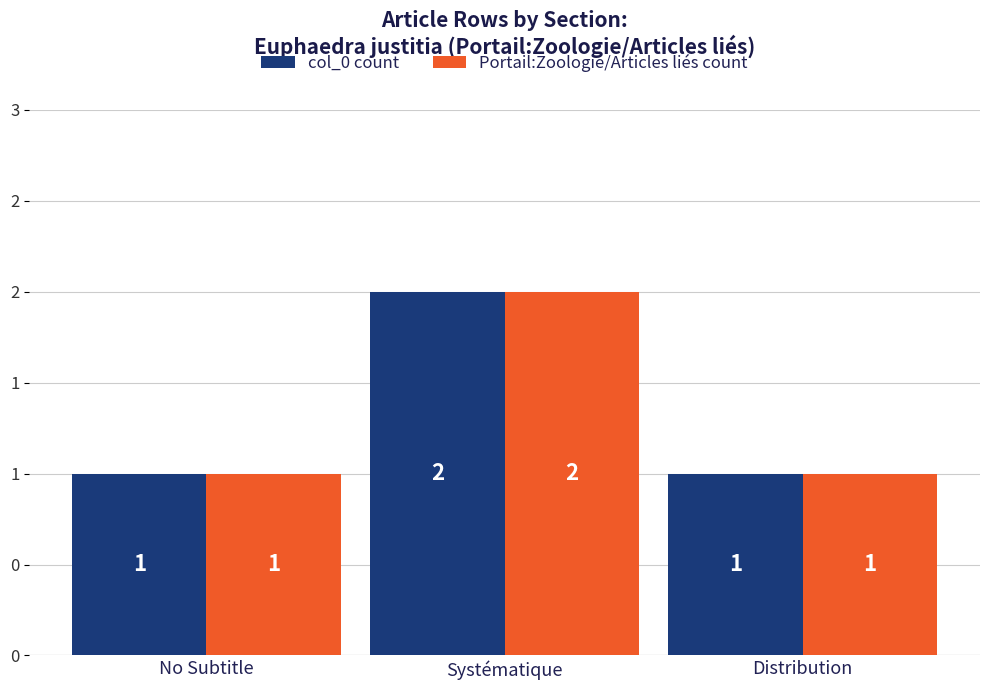

Reading right to left, extract all data points from this chart.

col_0 count: 1	2	1
Portail:Zoologie/Articles liés count: 1	2	1